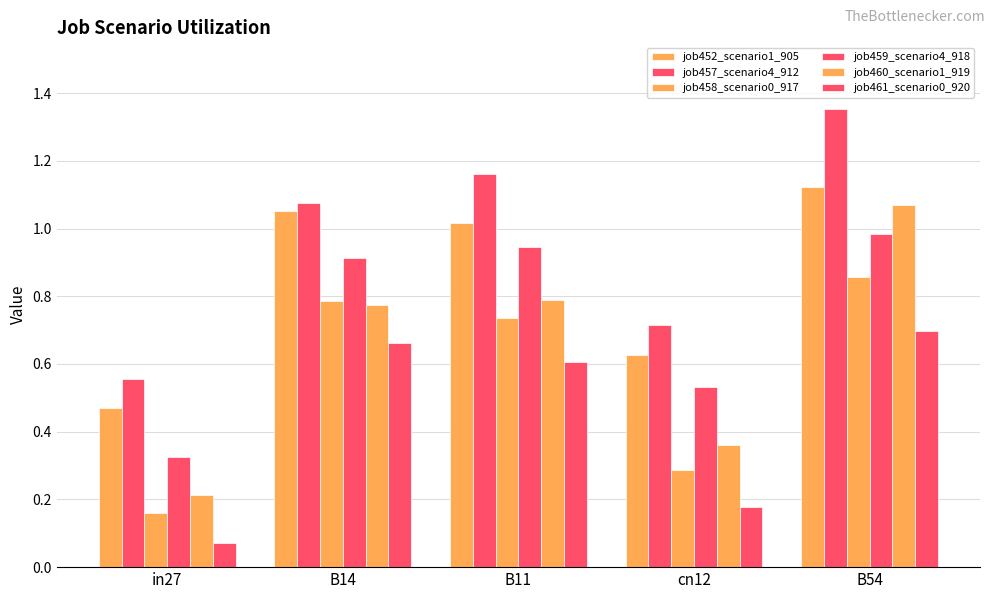

What is the spread (max minus min) of values at in27?

0.5